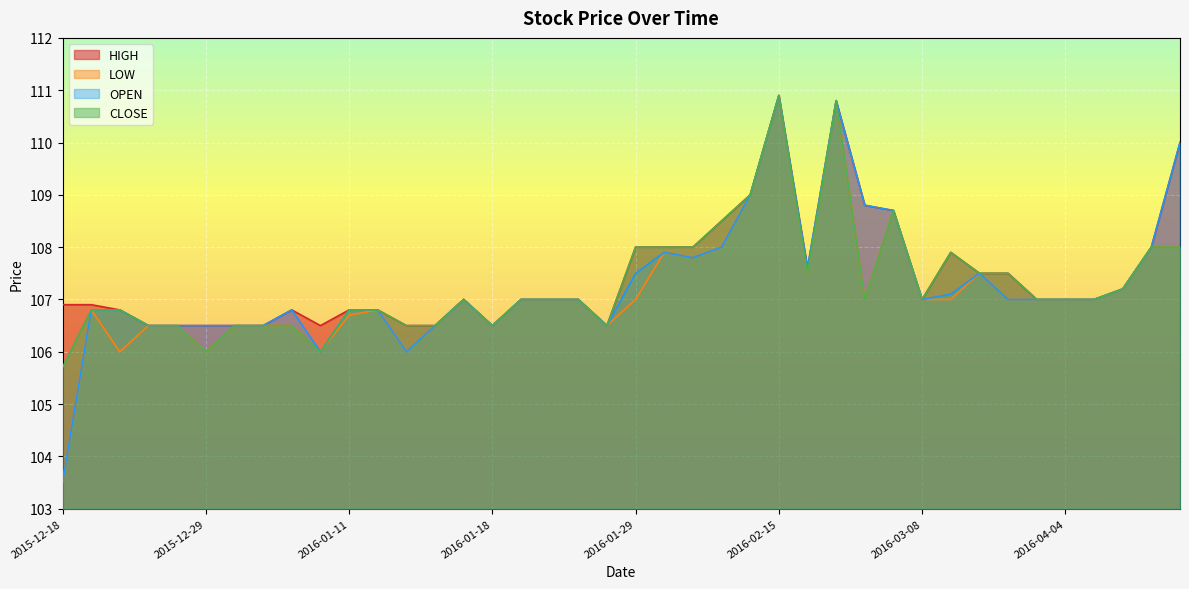

At 2016-04-01, list the series in order from smallest to largest.

HIGH, LOW, OPEN, CLOSE